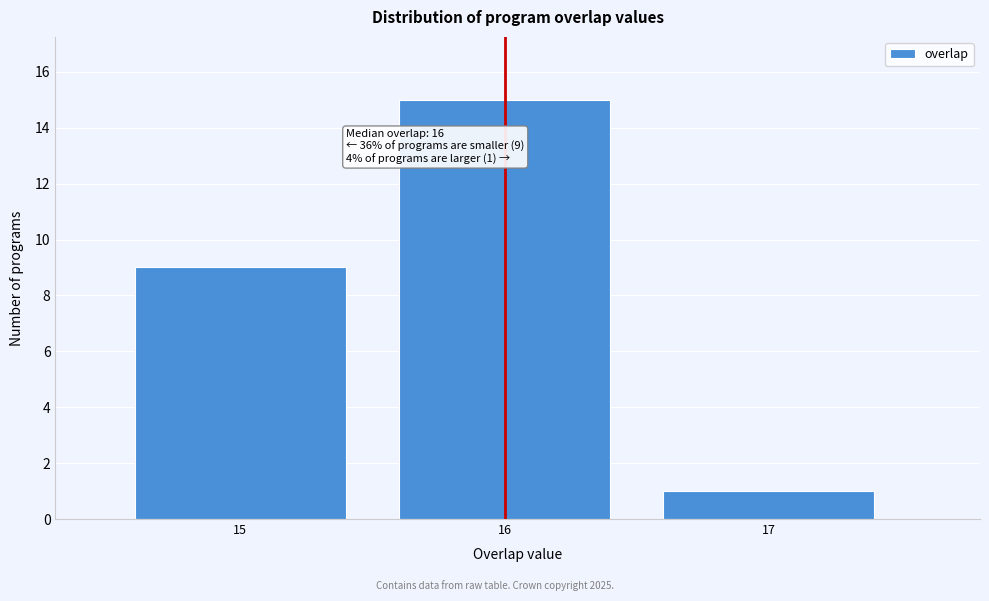

Over which range of the x-axis is the bar tallest?

15.5 to 16.5